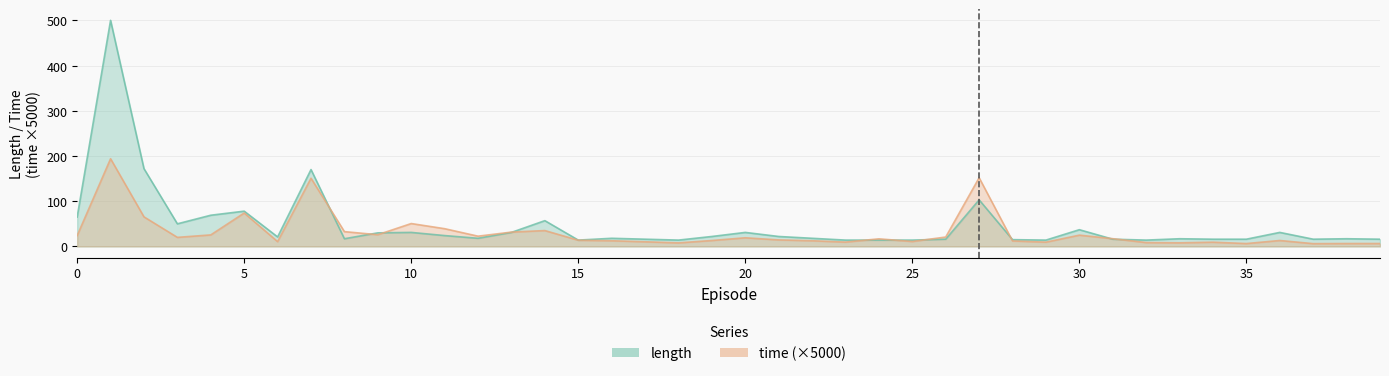

At how many categories does at least one series exceed 399?

1